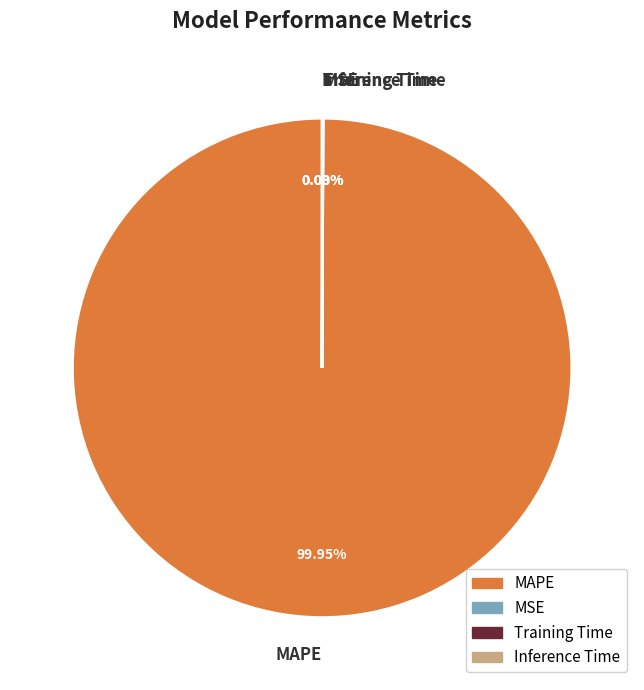

What is the largest slice in the pie chart?

MAPE